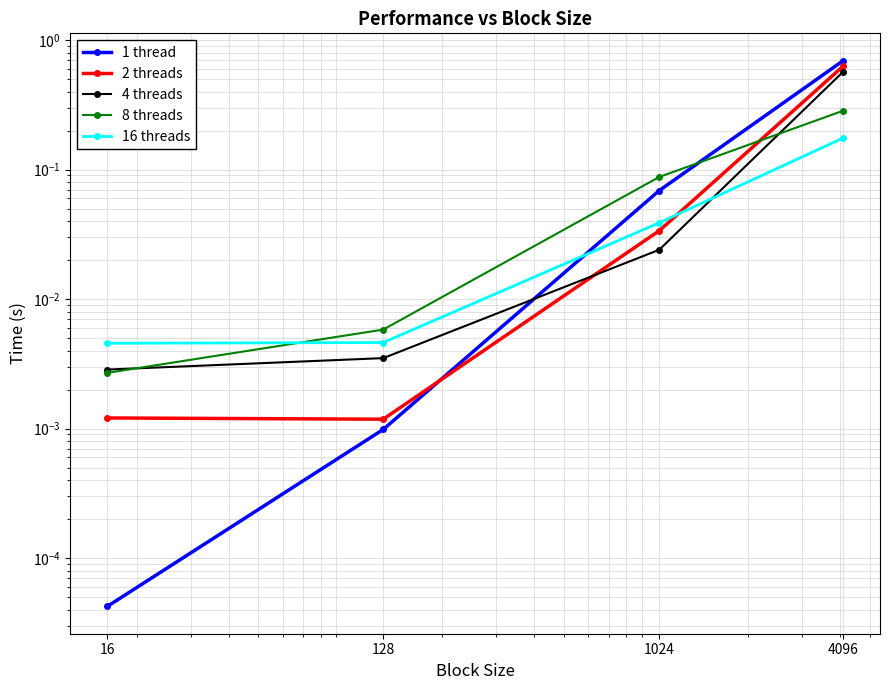

Where do 8 threads and 2 threads first cross each other?

1024 and 4096